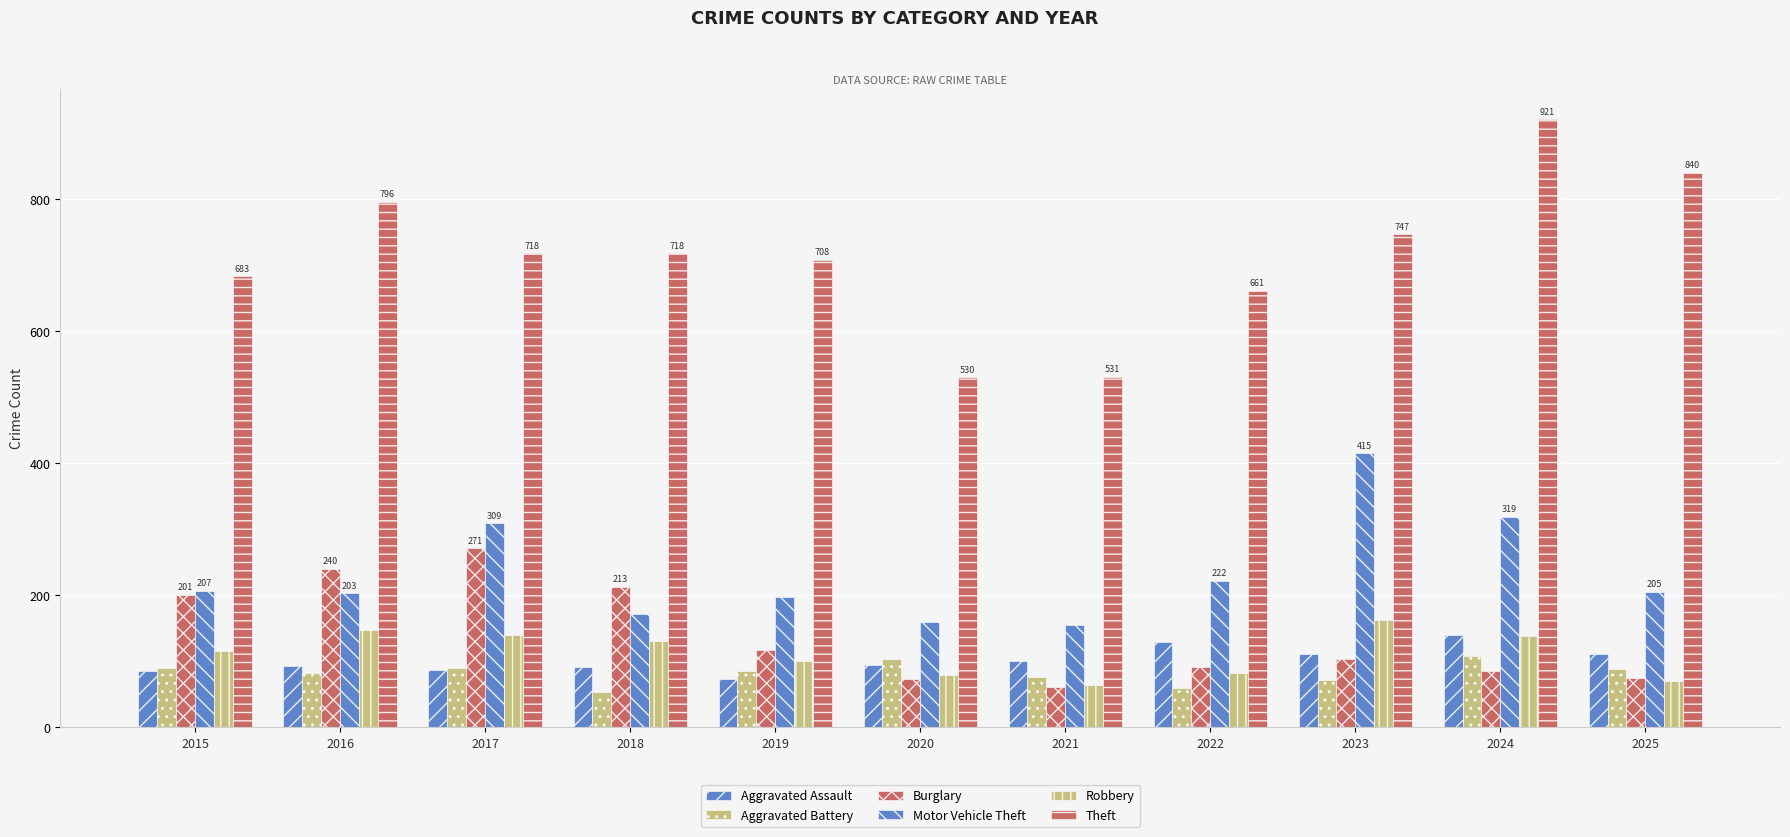

What is the sum of the Aggravated Assault values at 2021 and 2022?

230